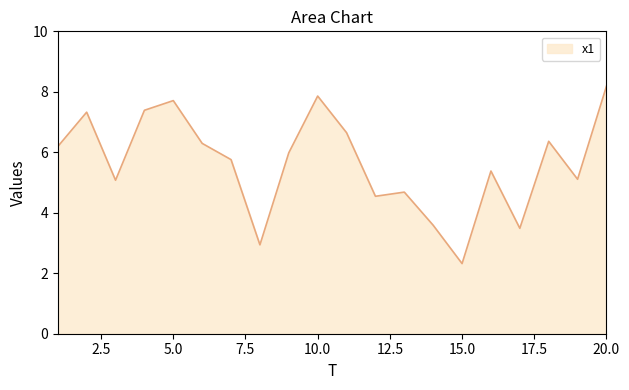

What is the minimum value shown in the chart?

2.3